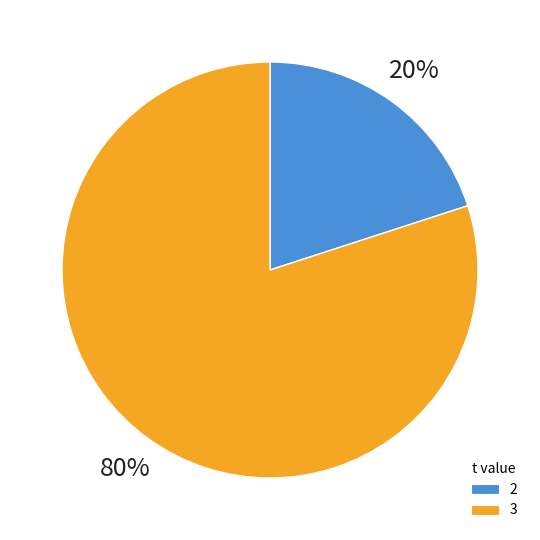

Count the number of slices in the pie.

2